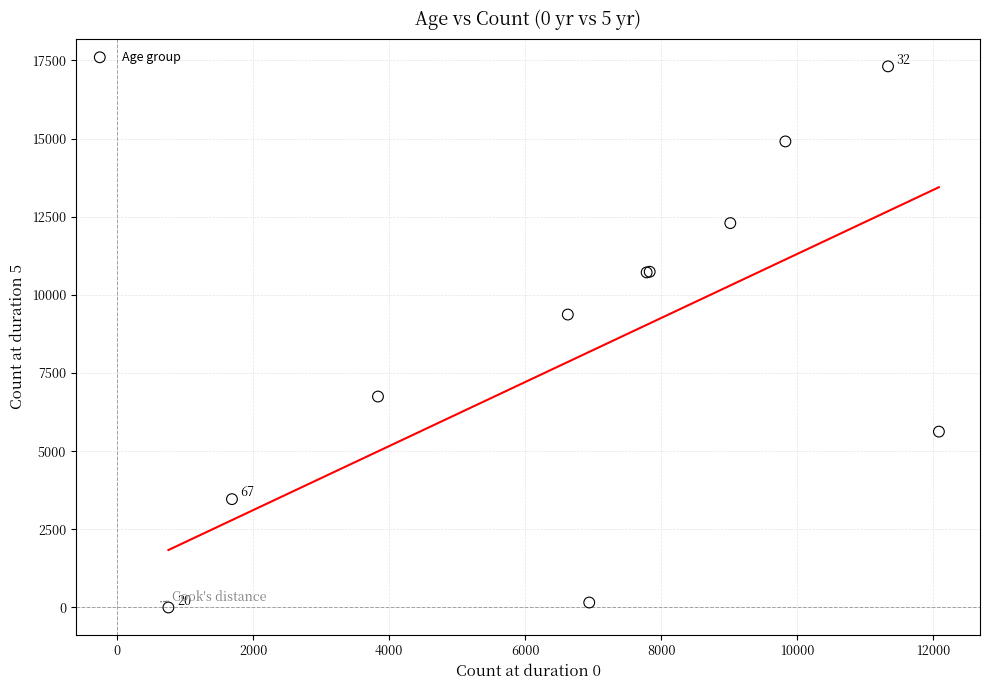

What Y value in the scatter plot is closest to 8655?

9371